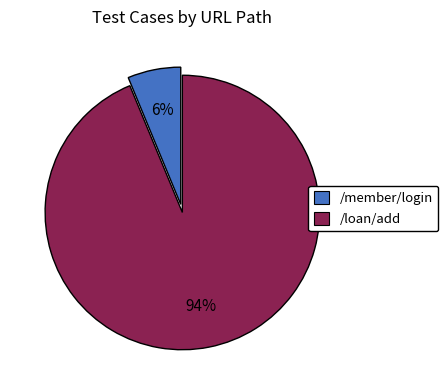

Do /loan/add and /member/login together represent more than half of the pie?

Yes